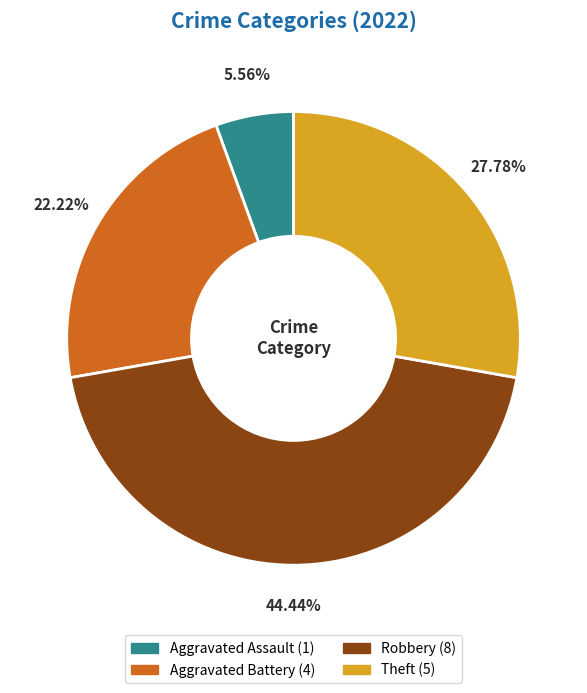

Which category has the smallest portion of the pie?

Aggravated Assault